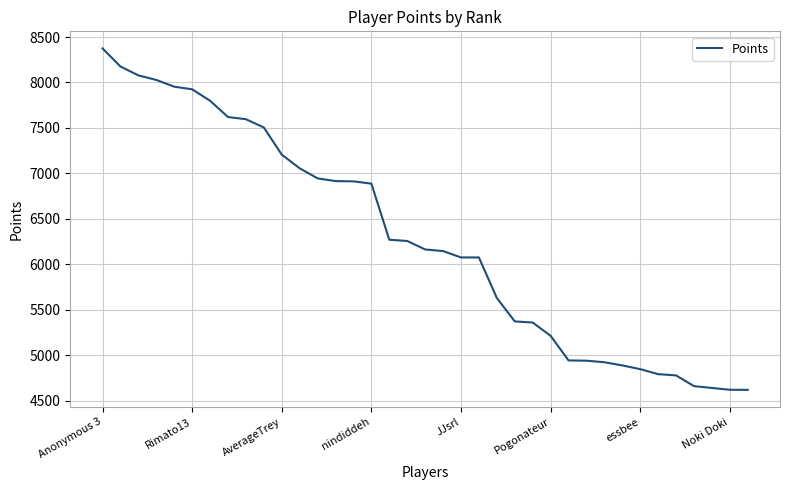

What is the greatest value displayed?

8375